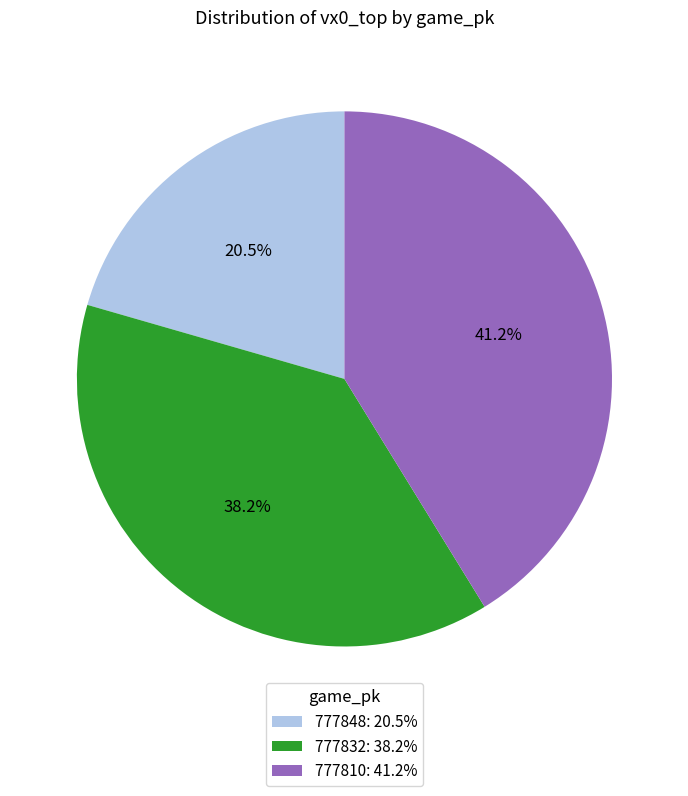

Combined, do 777848 and 777810 account for over 50%?

Yes